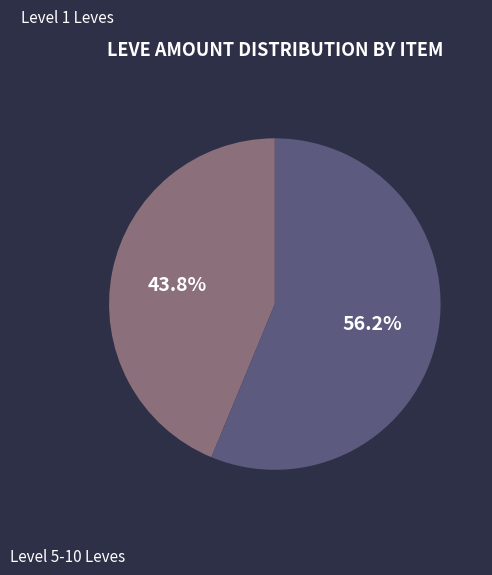

Is there a majority slice in this chart?

Yes